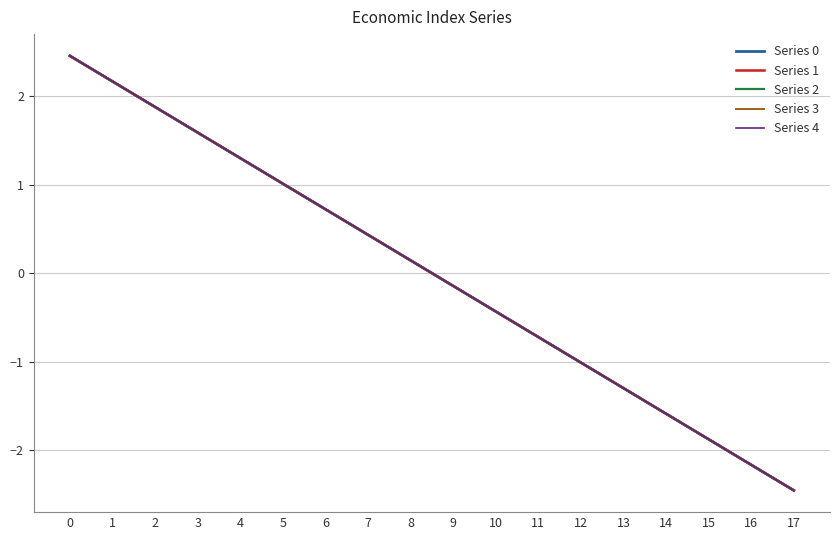

List the labels in order of Series 3 value, smallest first.

17, 16, 15, 14, 13, 12, 11, 10, 9, 8, 7, 6, 5, 4, 3, 2, 1, 0